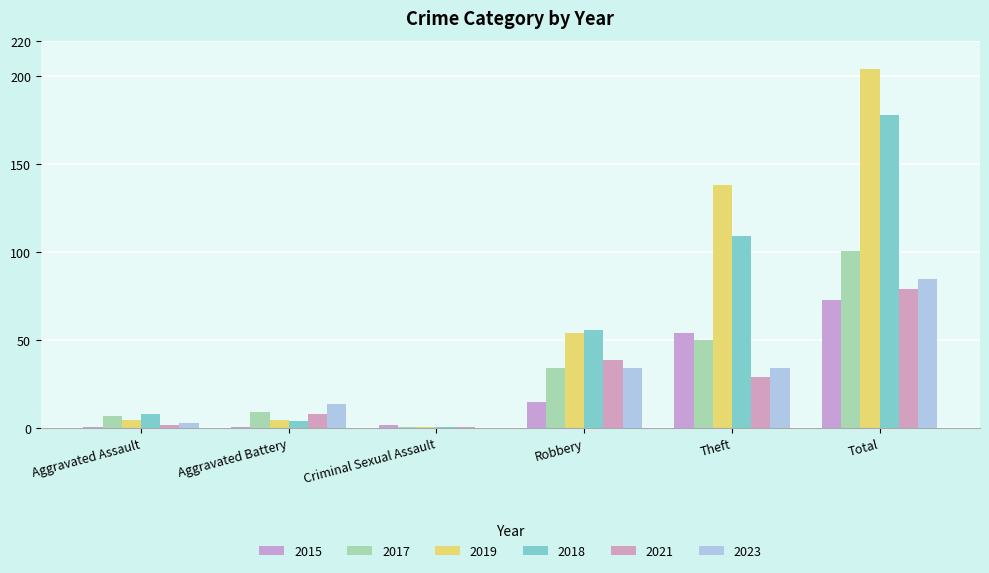

The value of 2018 at Robbery is 56. True or false?

True